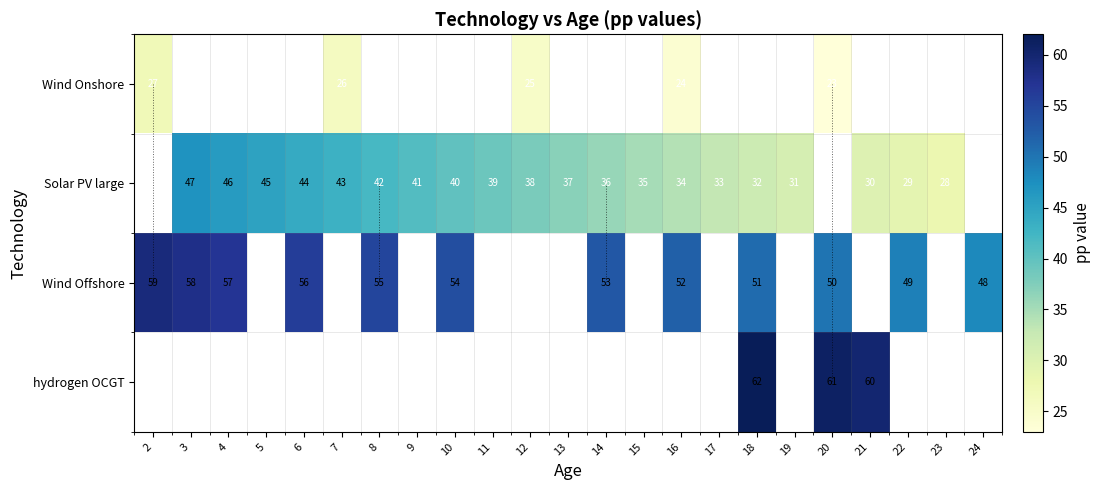

True or false: Solar PV large has a value of 46 at 4.

True